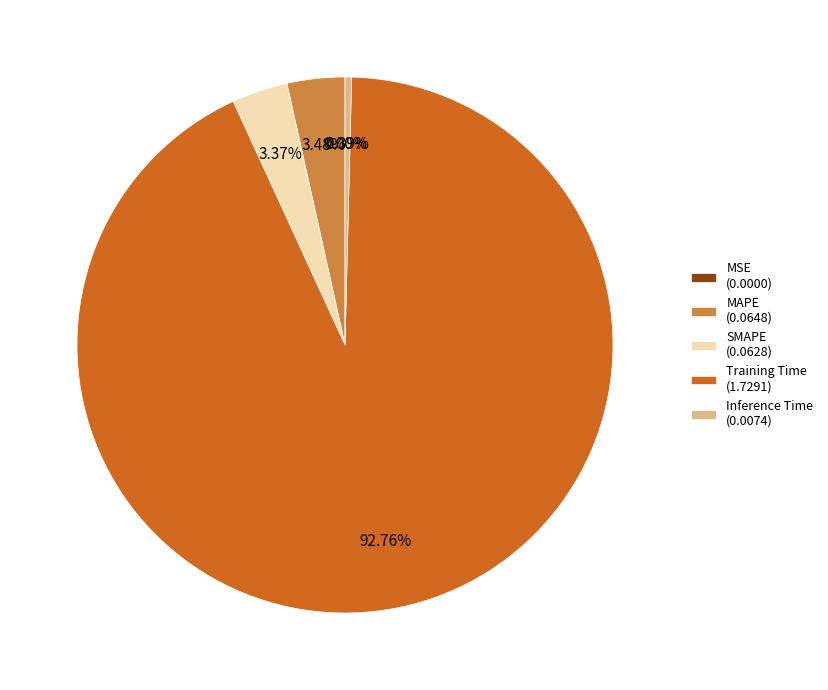

Does Inference Time (0.0074) account for over 50% of the chart?

No